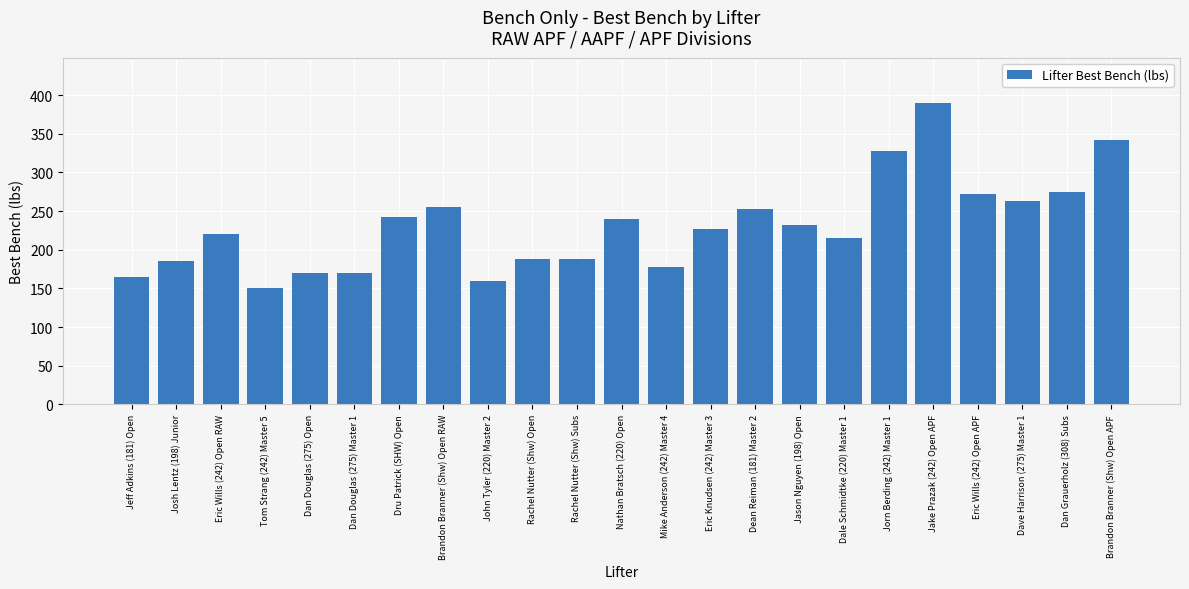

Is it true that the value at Brandon Branner (Shw) Open RAW is 255.0?

True